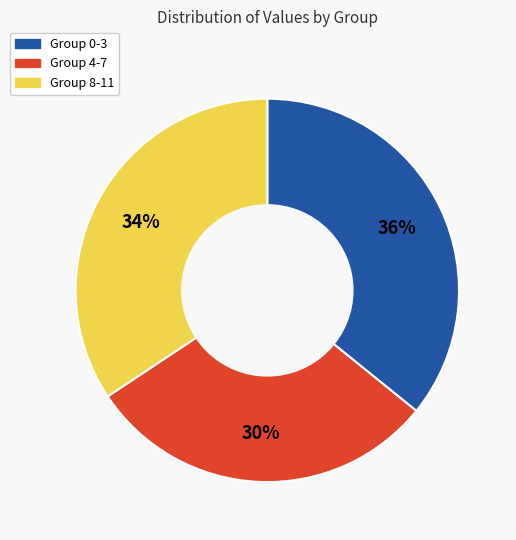

Which slice is the largest?

Group 0-3